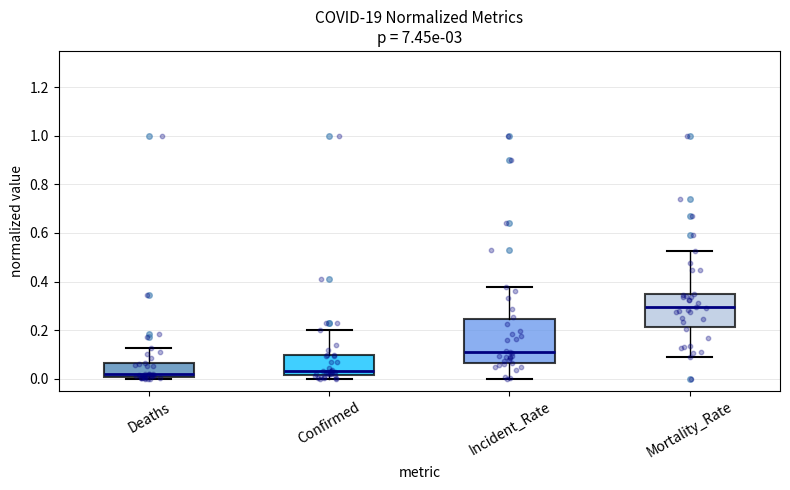

Reading left to right, read every box against the y-axis: the position of its median line, the range the box covers, and the ends of its whiskers. The values are not printed on the chart, so give them approximately, as read against the axis.

Deaths: median 0.02, box 0.00 to 0.06, whiskers 0.00 to 0.12
Confirmed: median 0.04, box 0.02 to 0.10, whiskers 0.00 to 0.20
Incident_Rate: median 0.10, box 0.06 to 0.24, whiskers 0.00 to 0.38
Mortality_Rate: median 0.30, box 0.22 to 0.34, whiskers 0.10 to 0.52